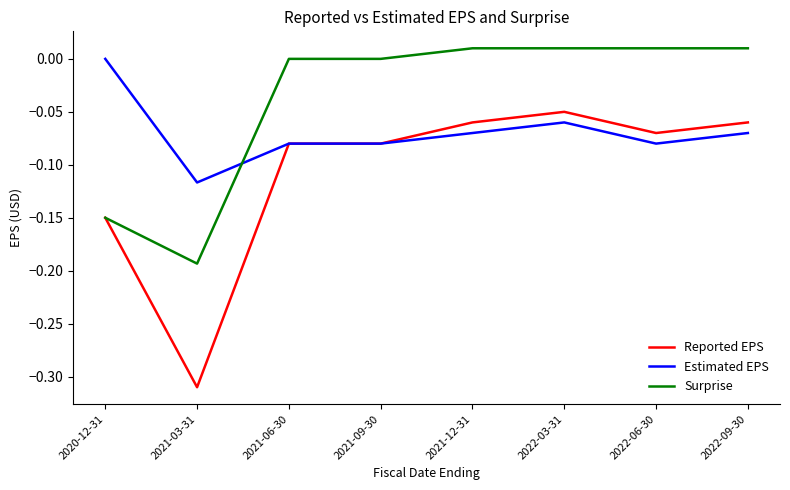

How many times do Surprise and Estimated EPS cross each other?

1